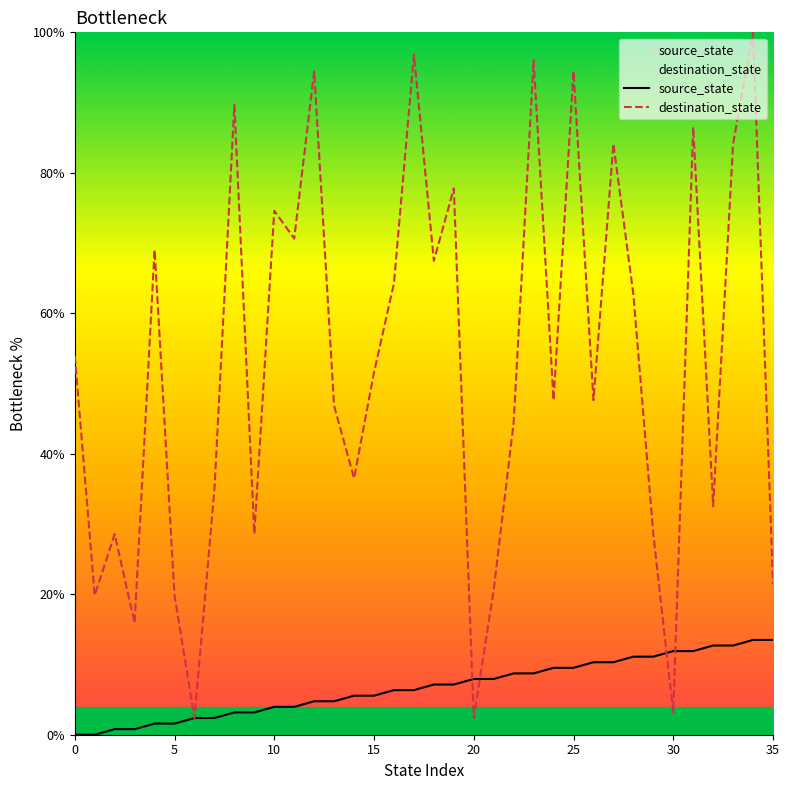

What is the label of the 26th point from the right?

10